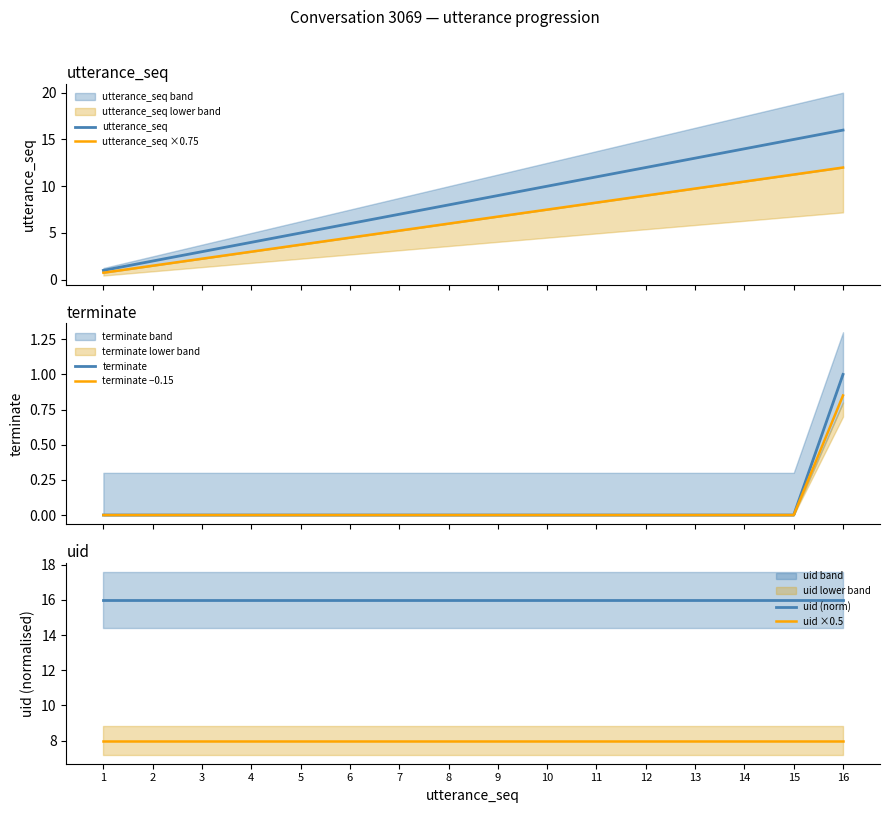

At which category does the chart reach its peak across all series?

16